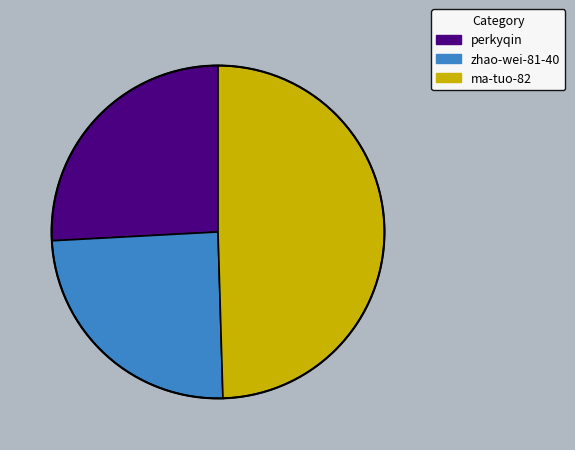

Rank the categories by value from lowest to highest.

zhao-wei-81-40, perkyqin, ma-tuo-82